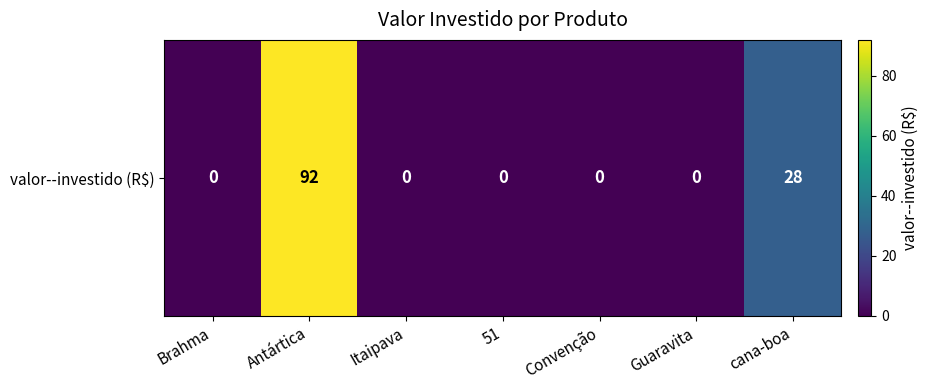

True or false: the data shows 92 at Antártica.

True